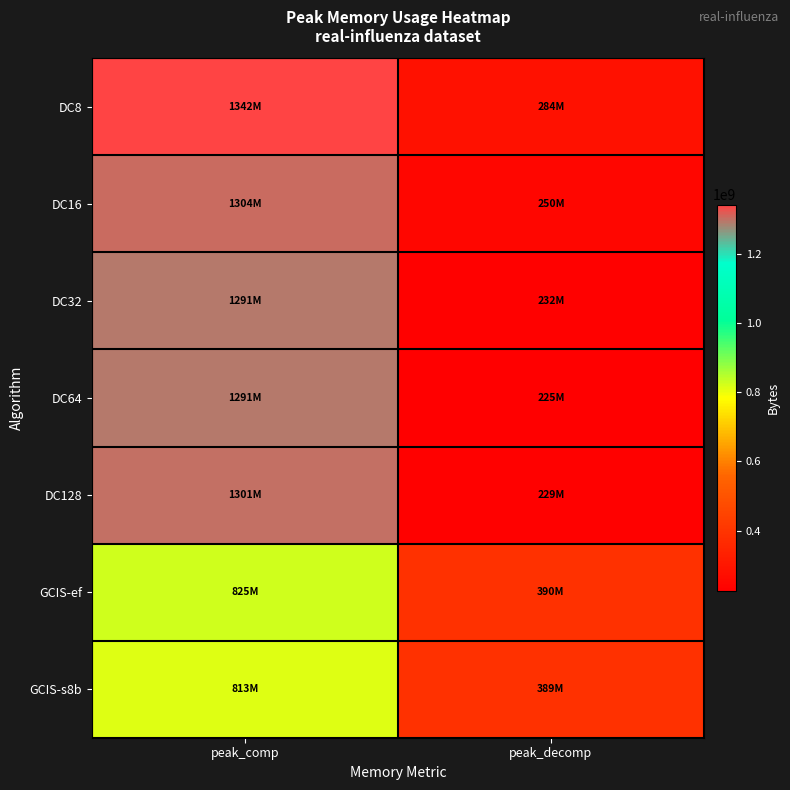

Which label corresponds to the smallest value in the chart?

peak_decomp